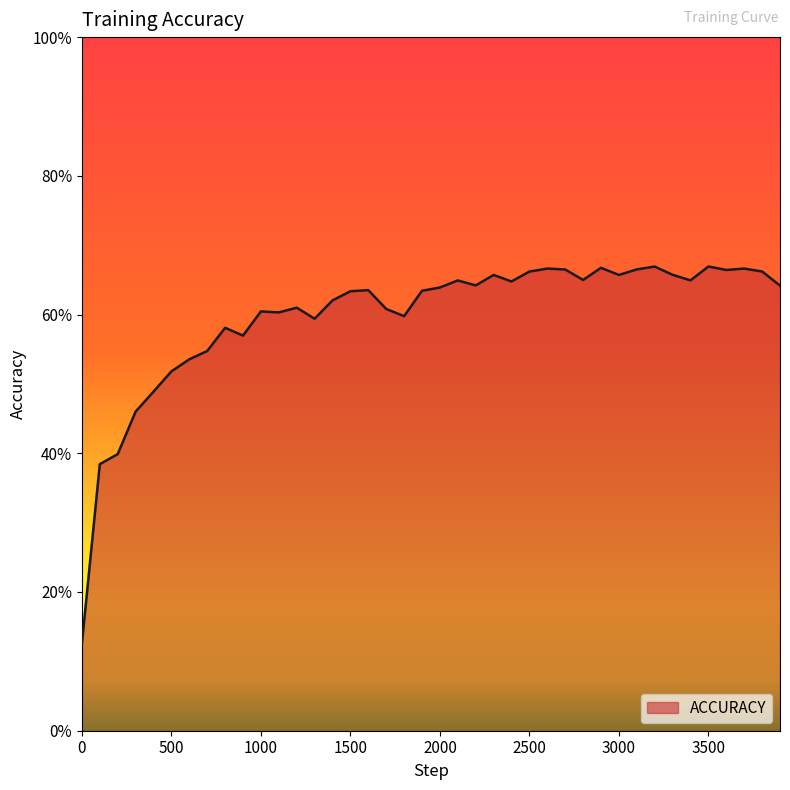

Is this an area chart (filled region under the line)?

Yes